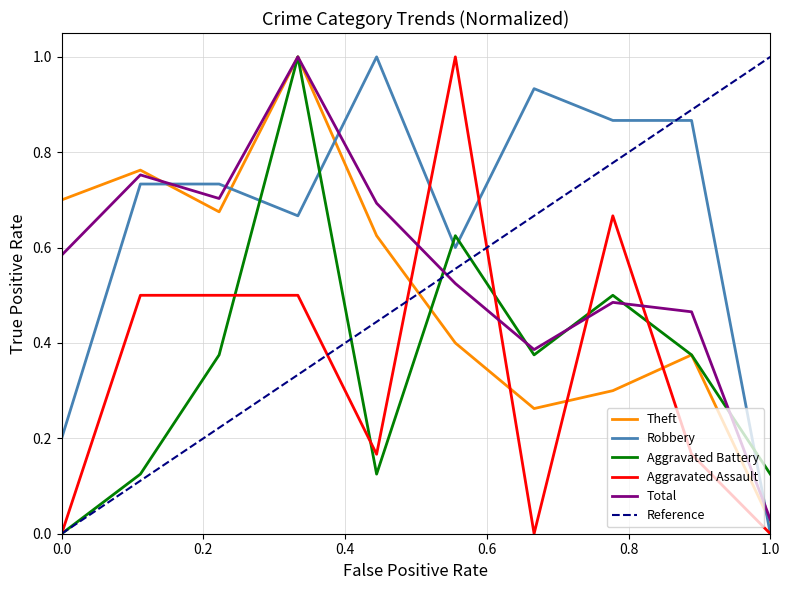

Which series ends up on top after the final intersection of Aggravated Assault and Theft?

Theft